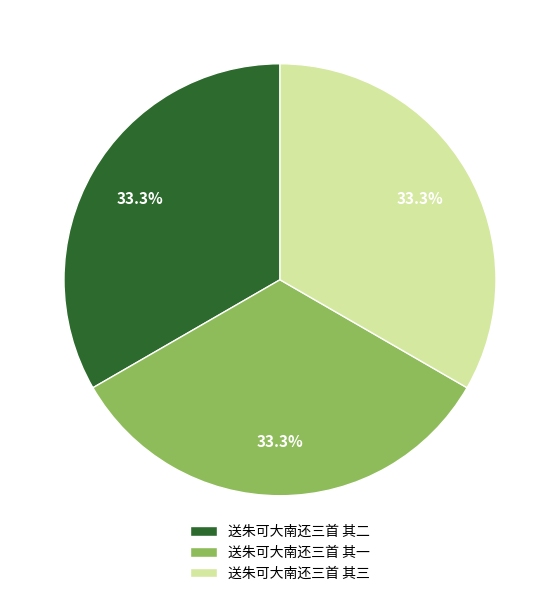

Is there any slice that represents more than half of the pie?

No